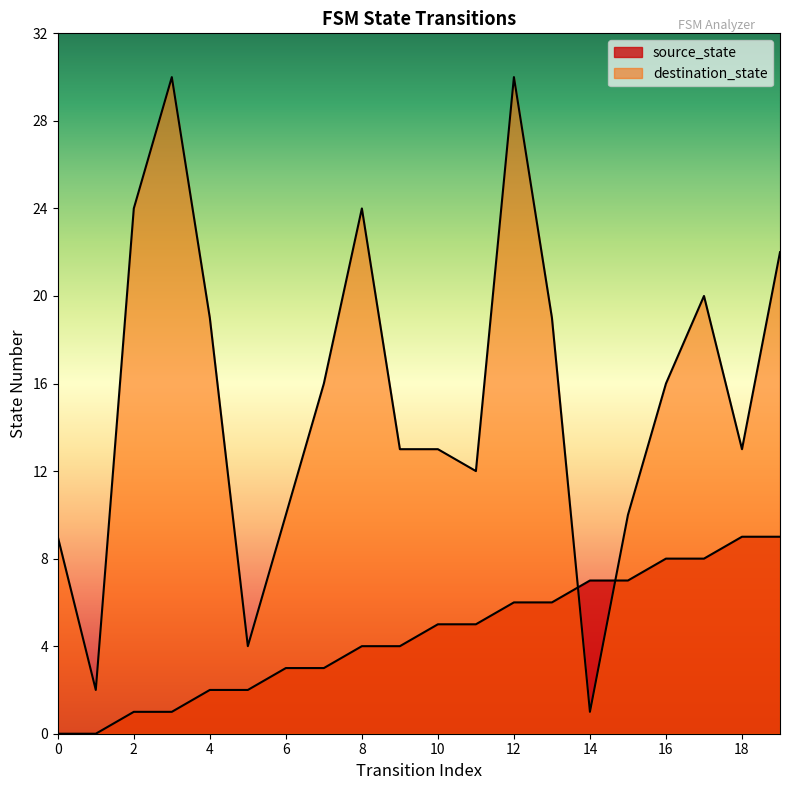

What is the greatest value displayed?

30